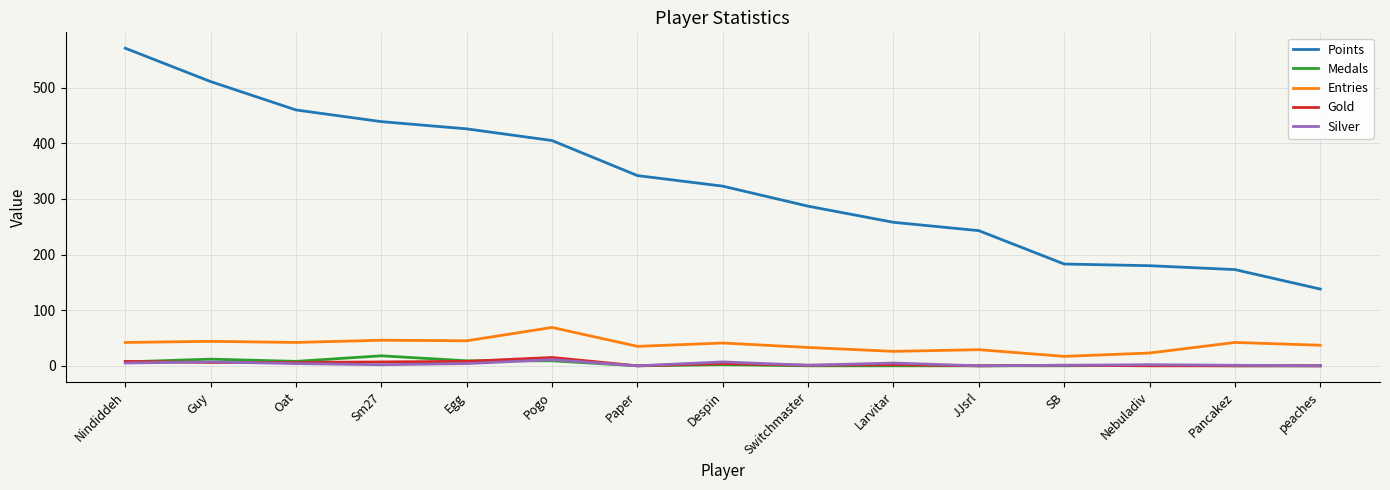

True or false: Entries and Gold intersect in this chart.

False